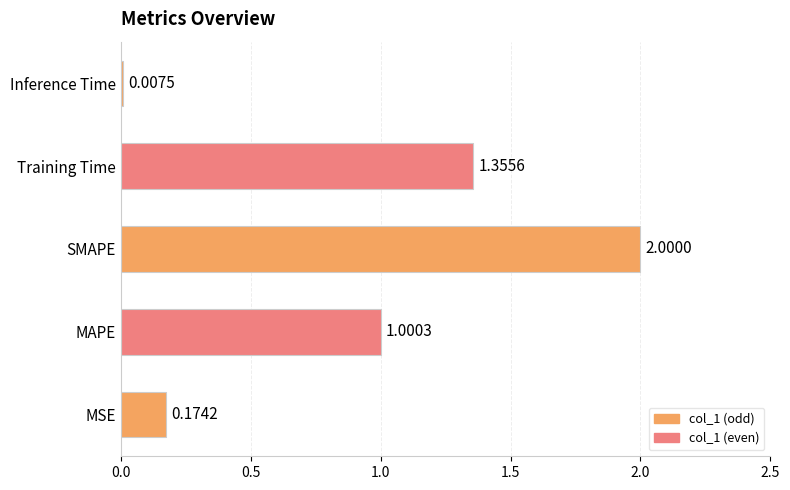

Are the bars grouped side by side (vs. stacked)?

No